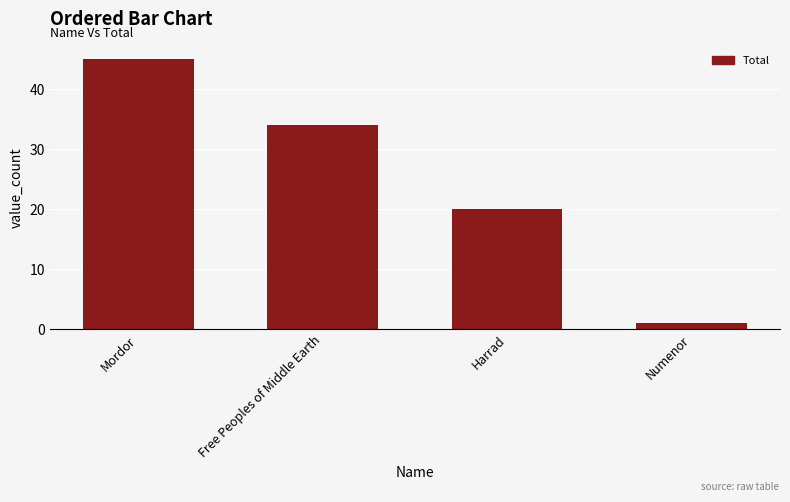

Rank the categories by value from highest to lowest.

Mordor, Free Peoples of Middle Earth, Harrad, Numenor